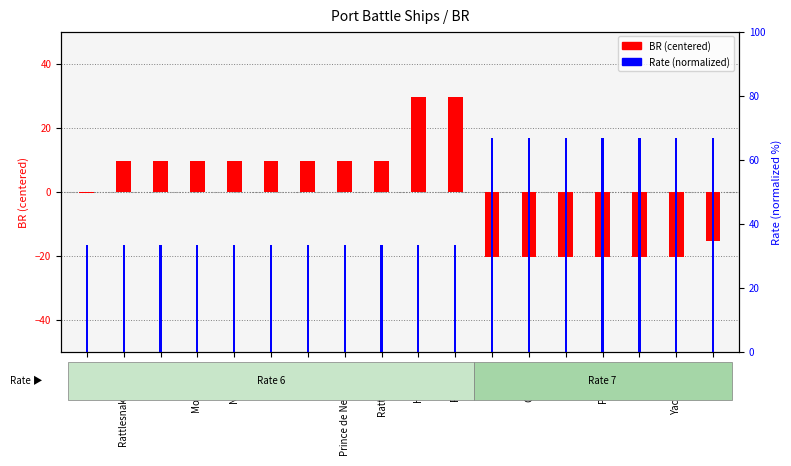

What is the difference between the maximum and minimum values in the Rate (normalized) series?

33.3